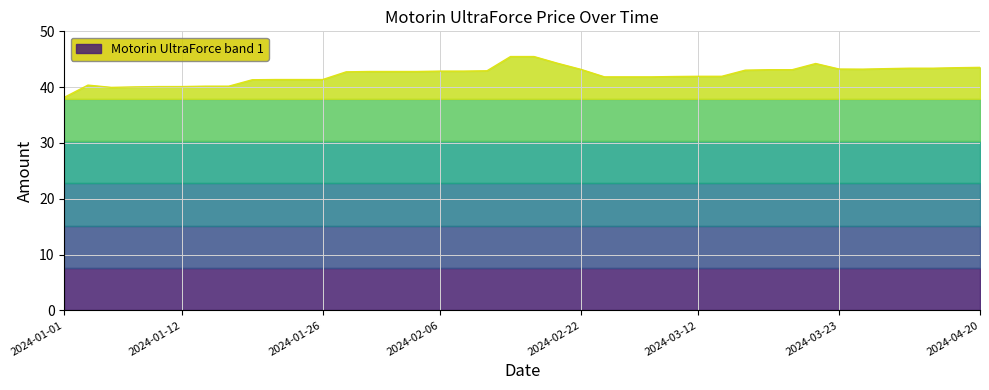

What is the label of the 34th point from the right?

2024-03-23